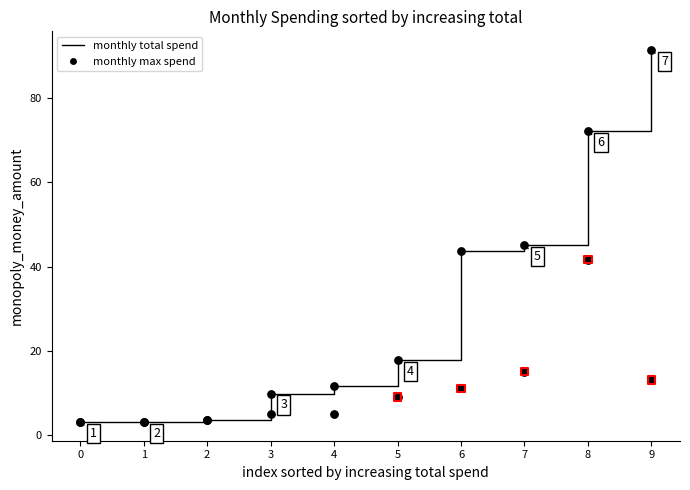

What are all the series names shown in the legend?

monthly total spend, monthly max spend